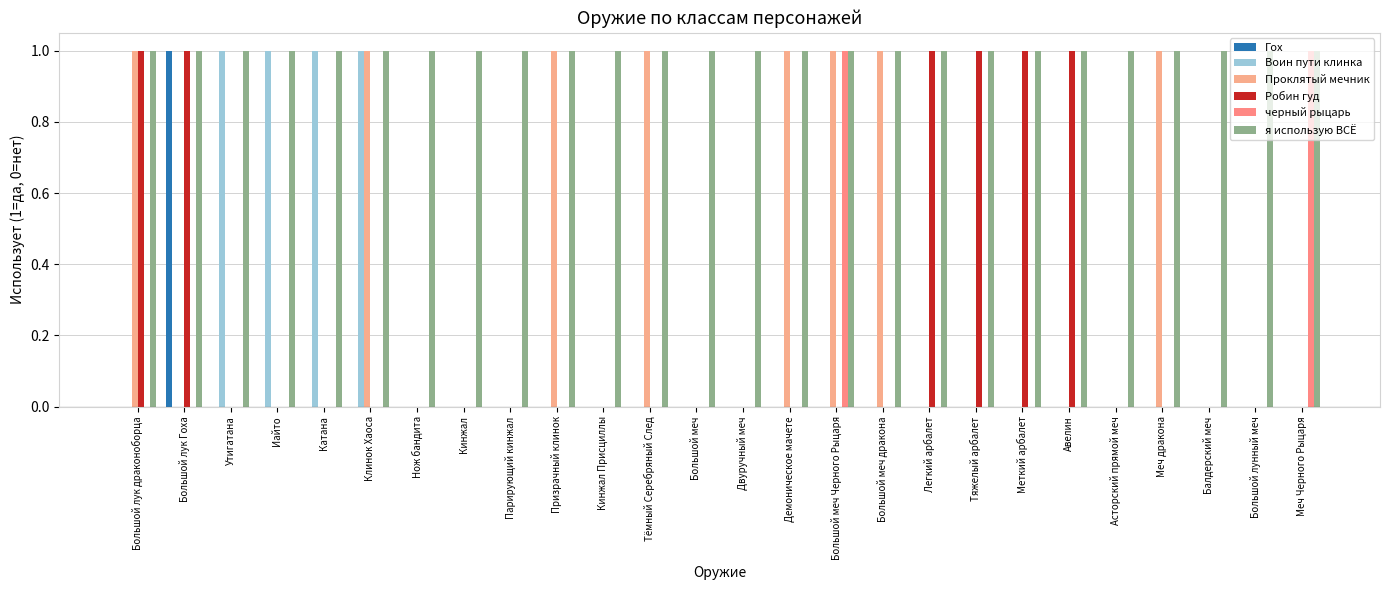

What are all the series names shown in the legend?

Гох, Воин пути клинка, Проклятый мечник, Робин гуд, черный рыцарь, я использую ВСЁ